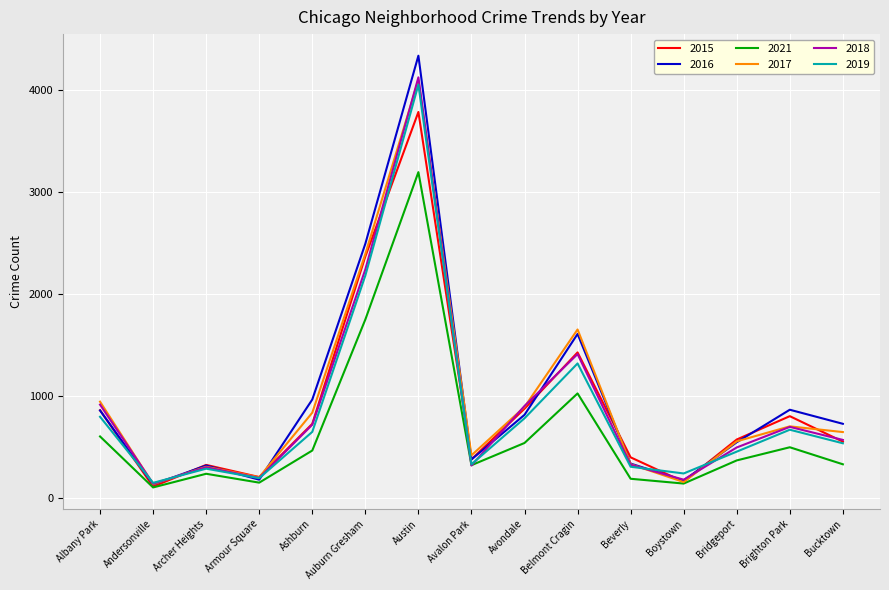

What is the maximum value shown in the chart?

4334